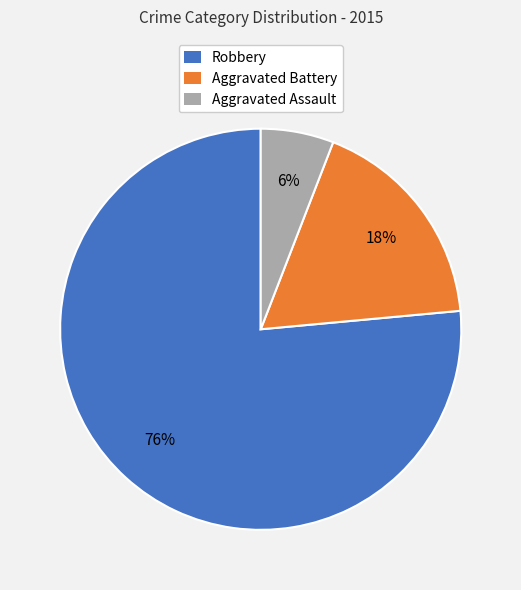

The Robbery slice represents 67% of the pie. True or false?

False